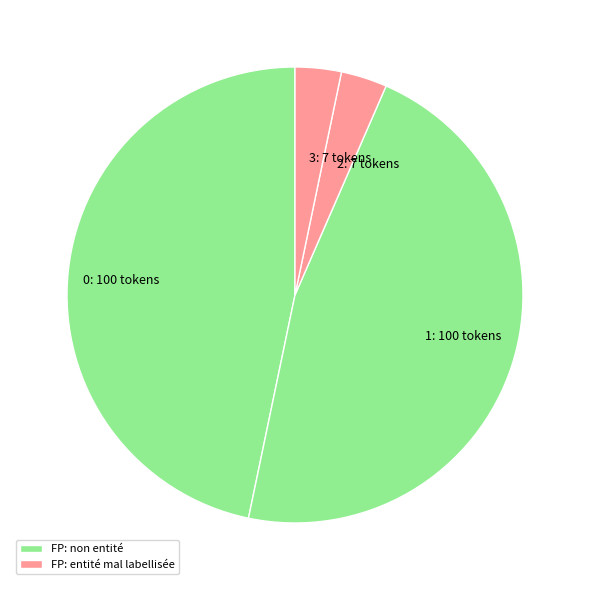

True or false: 0 accounts for 47% of the total.

True